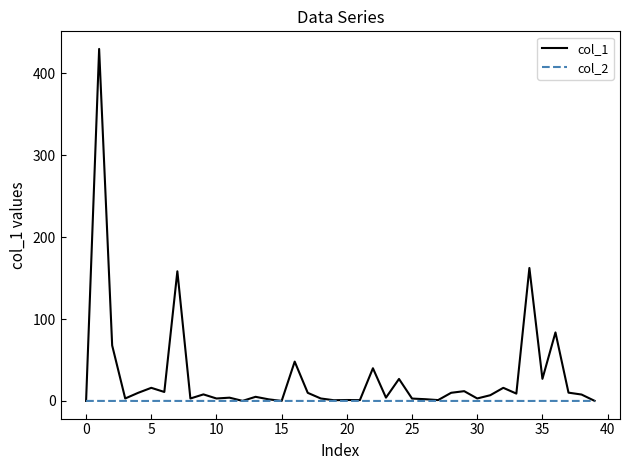

How many series are shown in this chart?

2